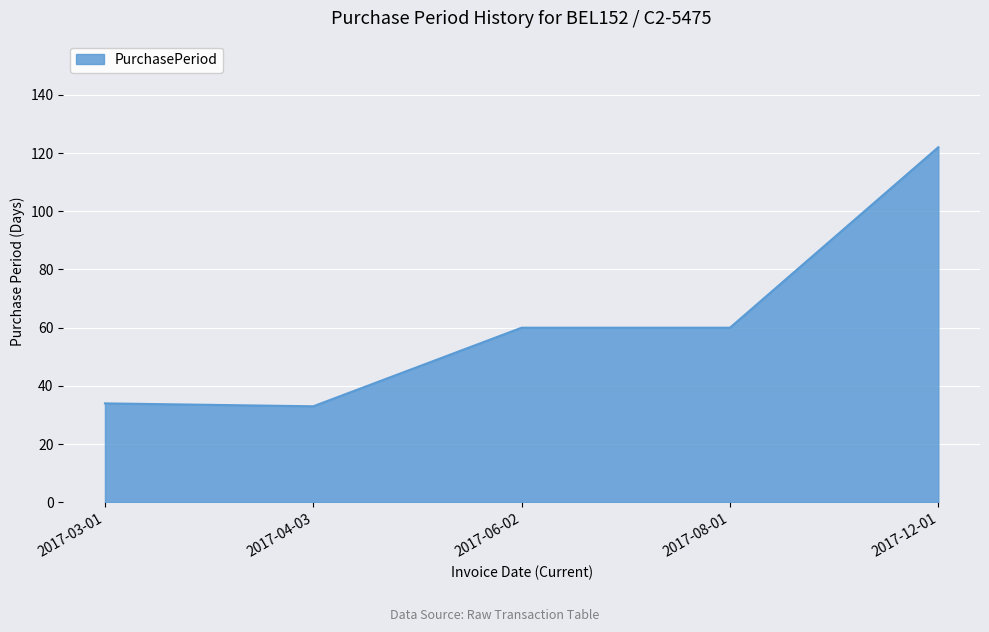

Reading left to right, extract all data points from this chart.

34	33	60	60	122